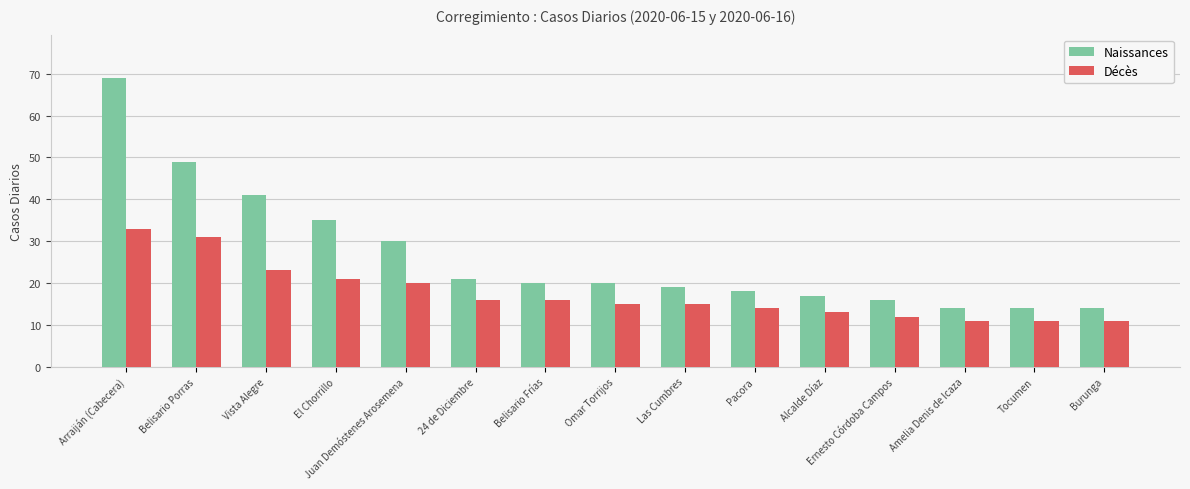

Reading left to right, transcribe all the data shown in this chart.

Naissances: Arraiján (Cabecera)=69	Belisario Porras=49	Vista Alegre=41	El Chorrillo=35	Juan Demóstenes Arosemena=30	24 de Diciembre=21	Belisario Frías=20	Omar Torrijos=20	Las Cumbres=19	Pacora=18	Alcalde Díaz=17	Ernesto Córdoba Campos=16	Amelia Denis de Icaza=14	Tocumen=14	Burunga=14
Décès: Arraiján (Cabecera)=33	Belisario Porras=31	Vista Alegre=23	El Chorrillo=21	Juan Demóstenes Arosemena=20	24 de Diciembre=16	Belisario Frías=16	Omar Torrijos=15	Las Cumbres=15	Pacora=14	Alcalde Díaz=13	Ernesto Córdoba Campos=12	Amelia Denis de Icaza=11	Tocumen=11	Burunga=11